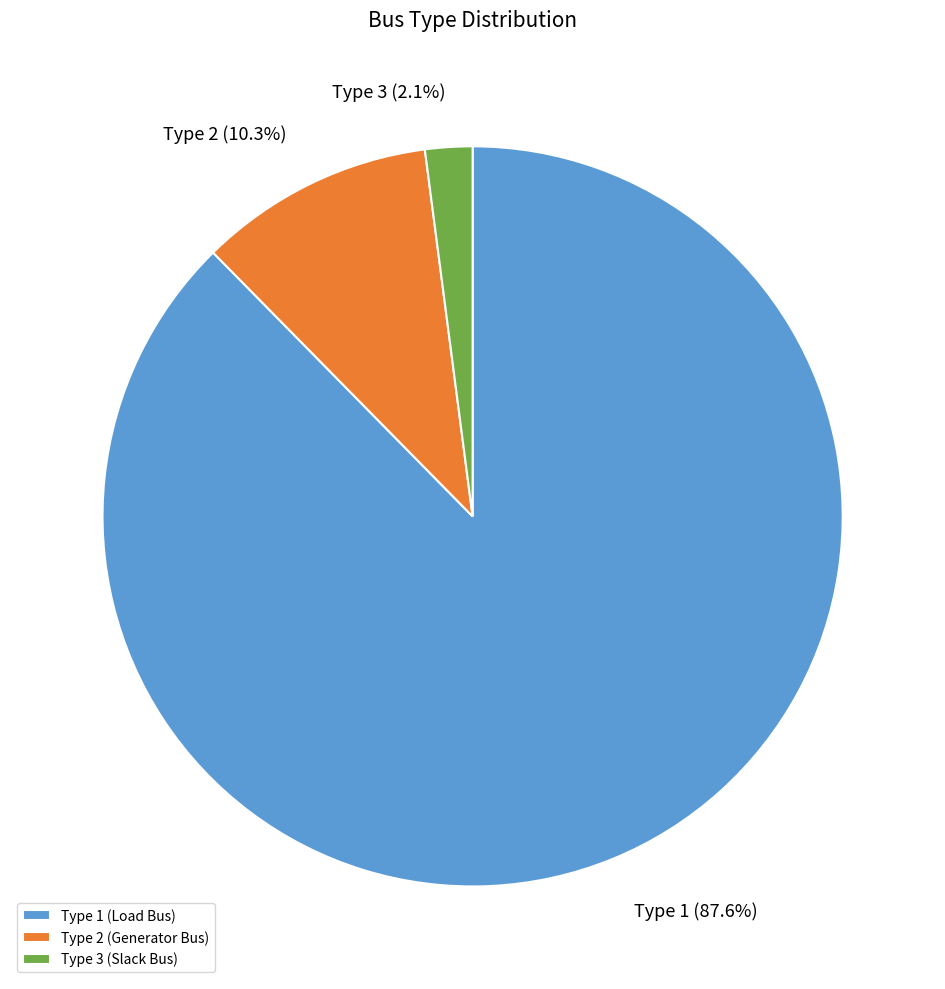

Between Type 3 (Slack Bus) and Type 1 (Load Bus), which is larger?

Type 1 (Load Bus)